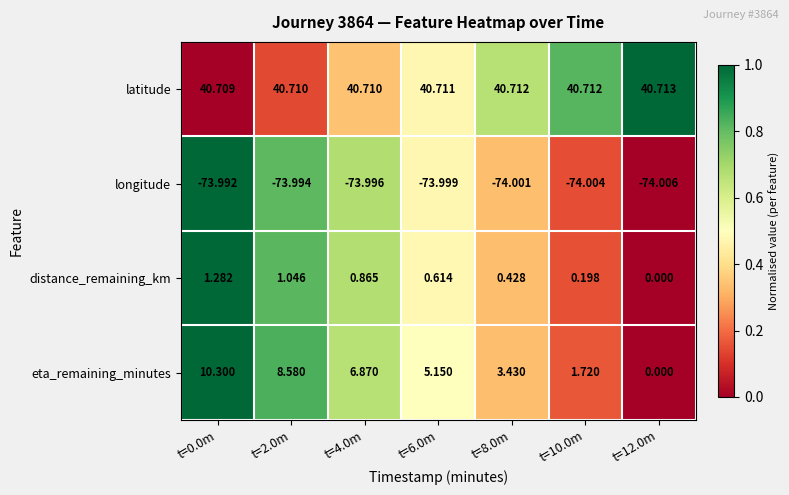

List the series in order of their peak value, lowest first.

longitude, distance_remaining_km, eta_remaining_minutes, latitude